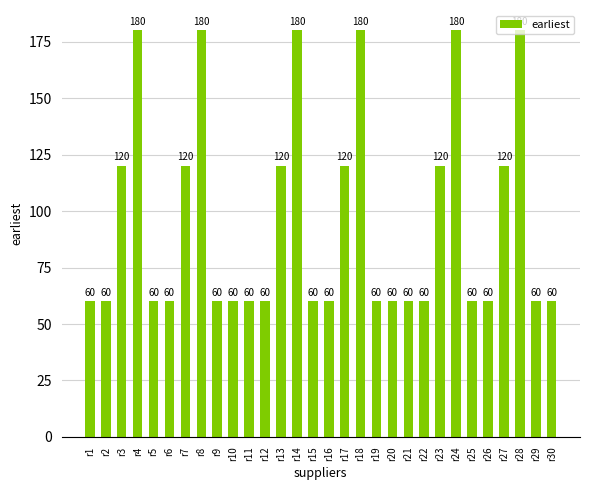

What is the ratio of the value at r27 to the value at r21?

2.0